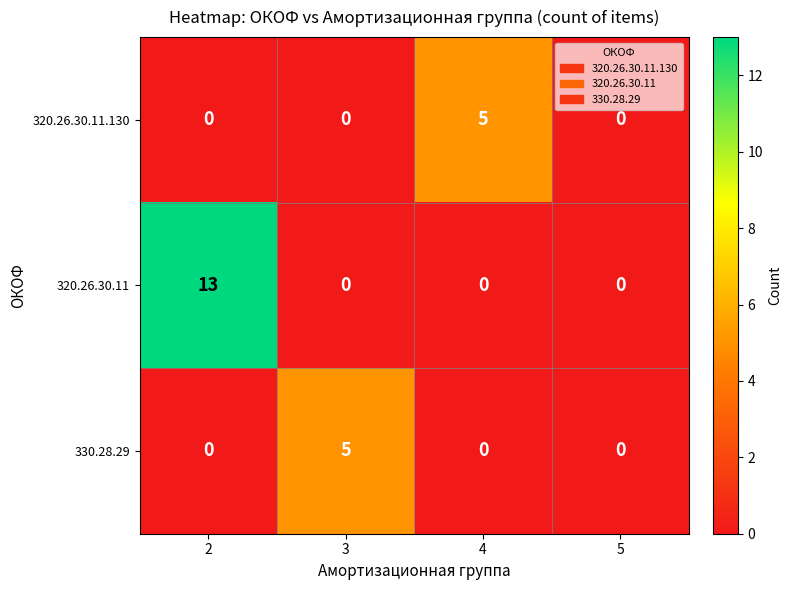

What is the maximum value shown in the chart?

13